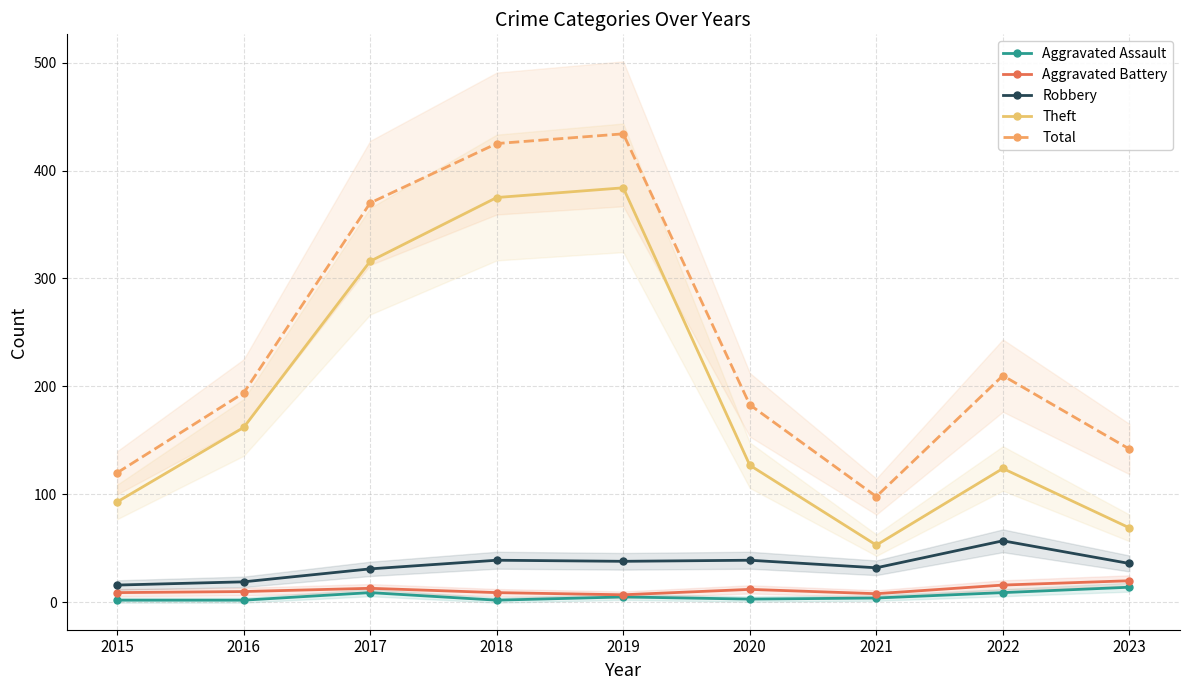

What is the average value of the Aggravated Battery series?

12